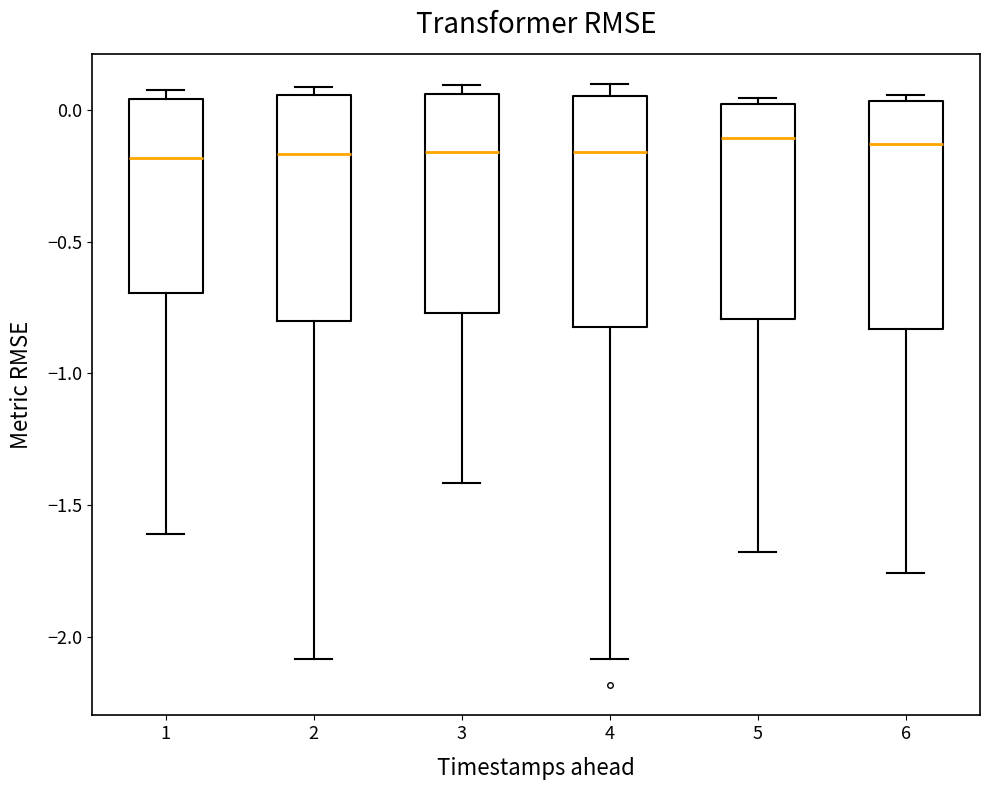

Reading left to right, read every box against the y-axis: the position of its median line, the range the box covers, and the ends of its whiskers. The values are not printed on the chart, so give them approximately, as read against the axis.

1: median -0.20, box -0.70 to 0.05, whiskers -1.60 to 0.10
2: median -0.15, box -0.80 to 0.05, whiskers -2.10 to 0.10
3: median -0.15, box -0.75 to 0.05, whiskers -1.40 to 0.10
4: median -0.15, box -0.85 to 0.05, whiskers -2.10 to 0.10
5: median -0.10, box -0.80 to 0.00, whiskers -1.70 to 0.05
6: median -0.15, box -0.85 to 0.05, whiskers -1.75 to 0.05 (just above the box's upper edge)